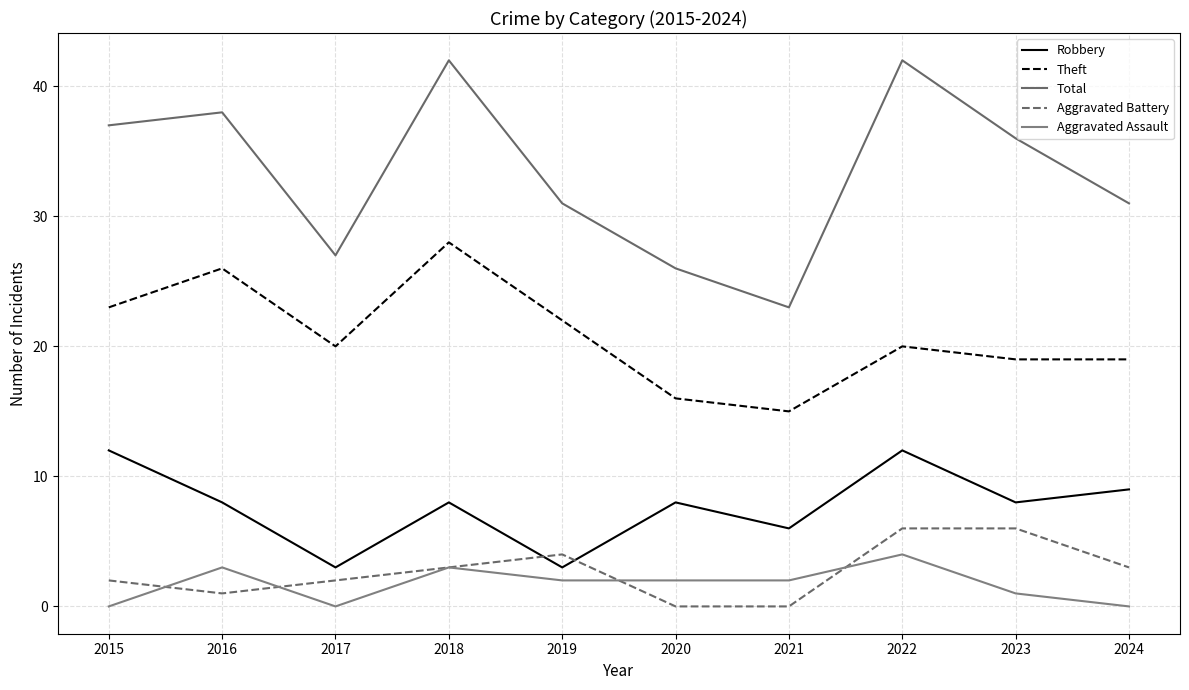

Where is the first local minimum for Theft?

2017